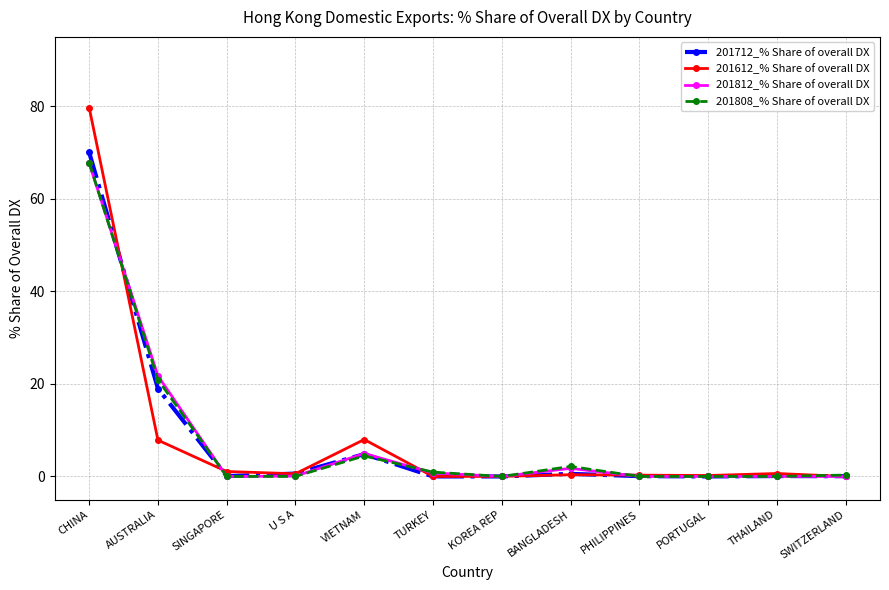

How many lines are shown in the chart?

4